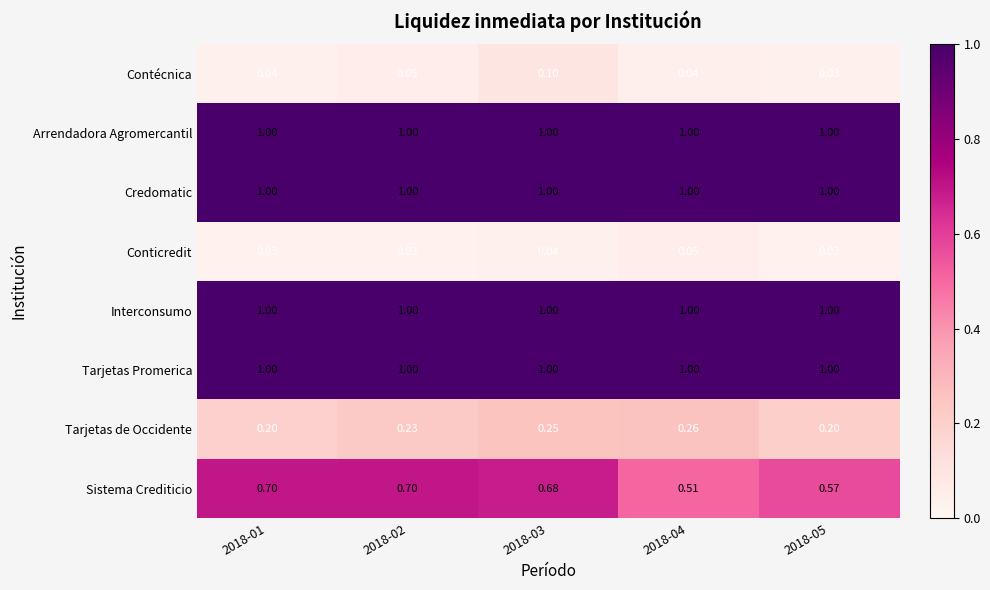

Which series changed the most between 2018-01 and 2018-03?

Contécnica